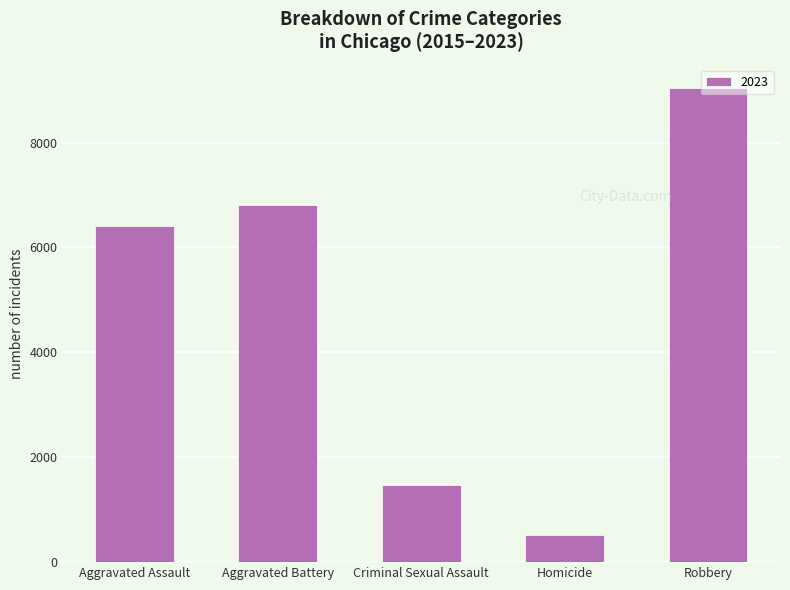

How many data points are less than 6412?

2